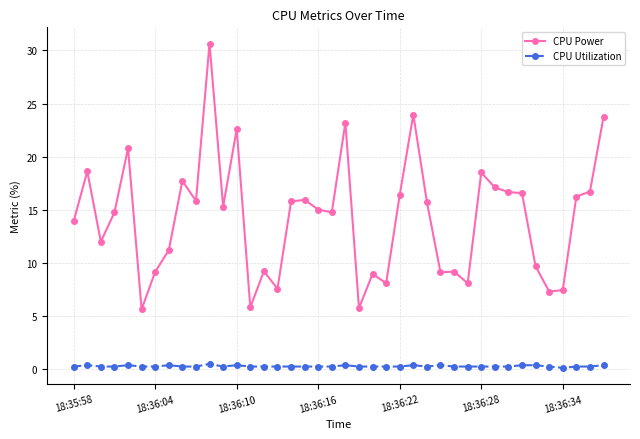

True or false: CPU Power has more than 2 points higher than both neighbors.

True